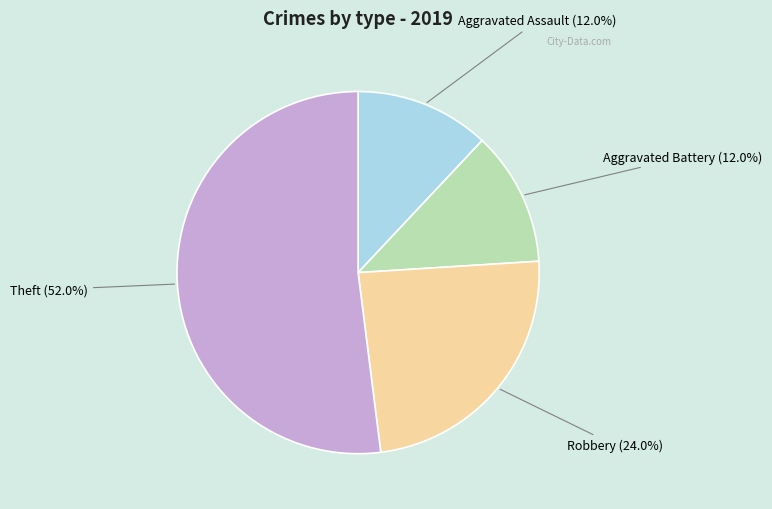

Does any single category account for the majority?

Yes